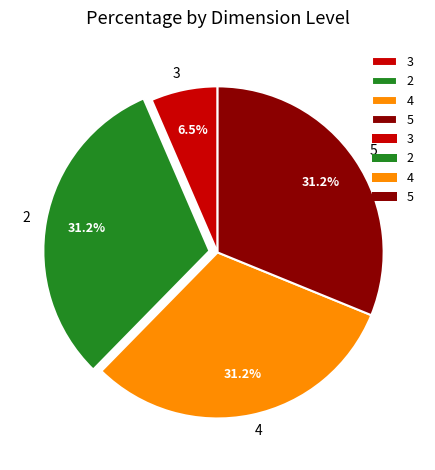

Does 5 represent more than half of the total?

No